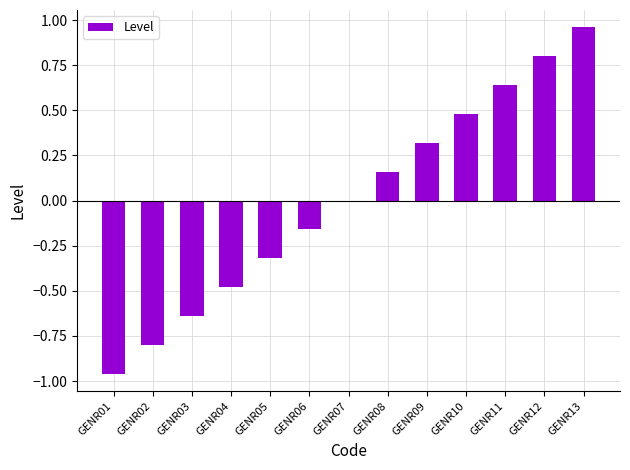

What value does the data have at GENR10?

0.5